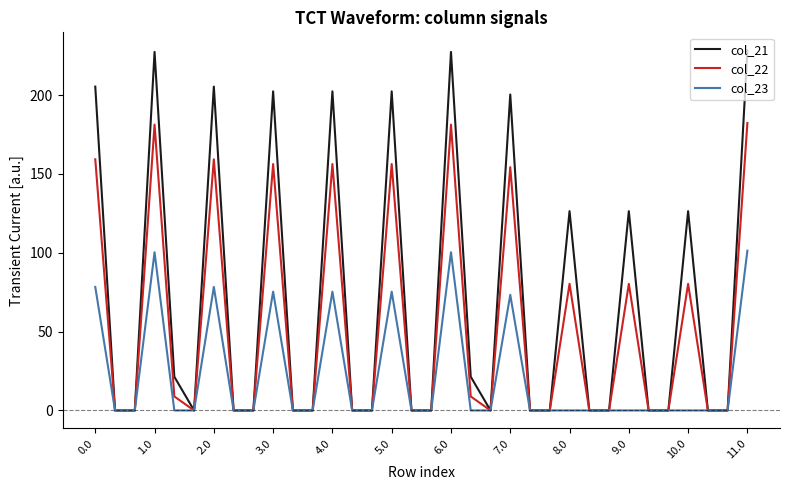

List the series in order of their peak value, highest first.

col_21, col_22, col_23